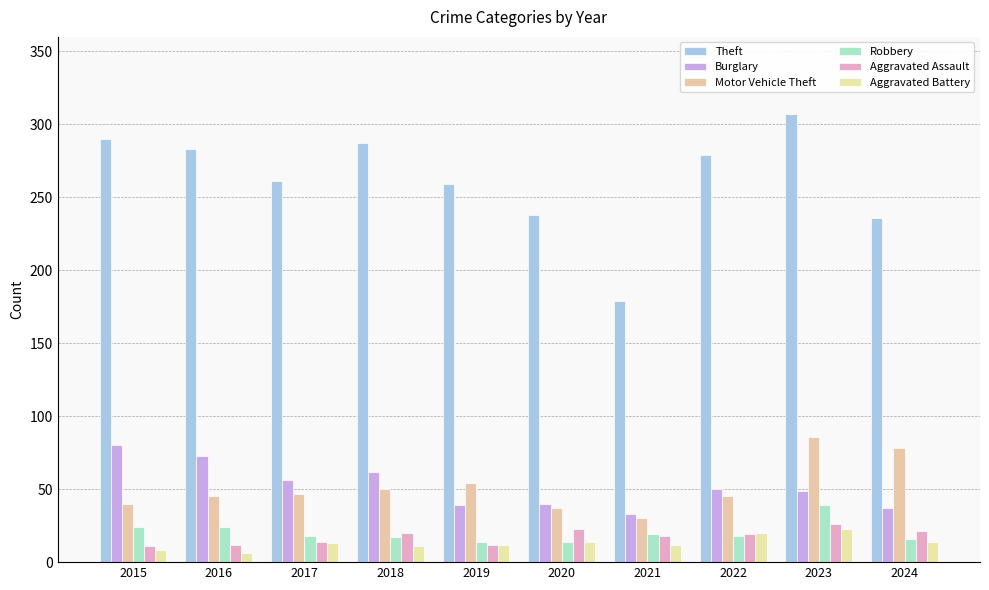

Between 2023 and 2022, which is larger?

2023